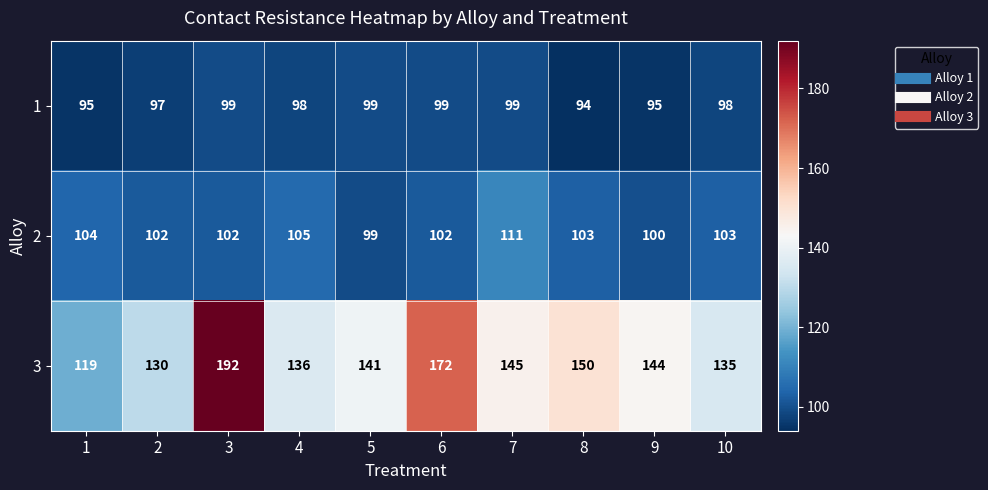

True or false: 3 has a value of 200 at 1.

False